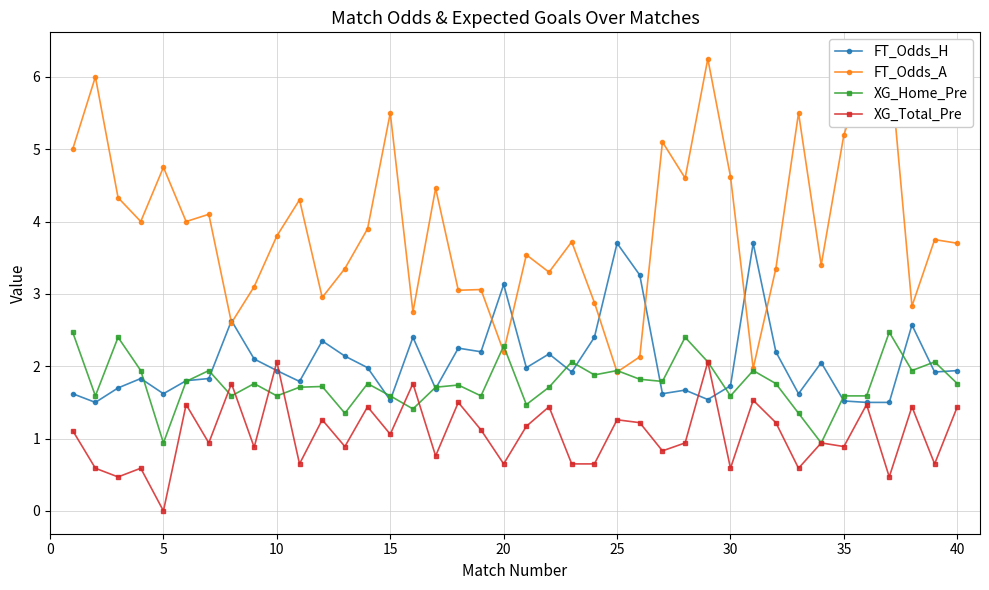

The XG_Total_Pre series shows 1.1 at 20. True or false?

False